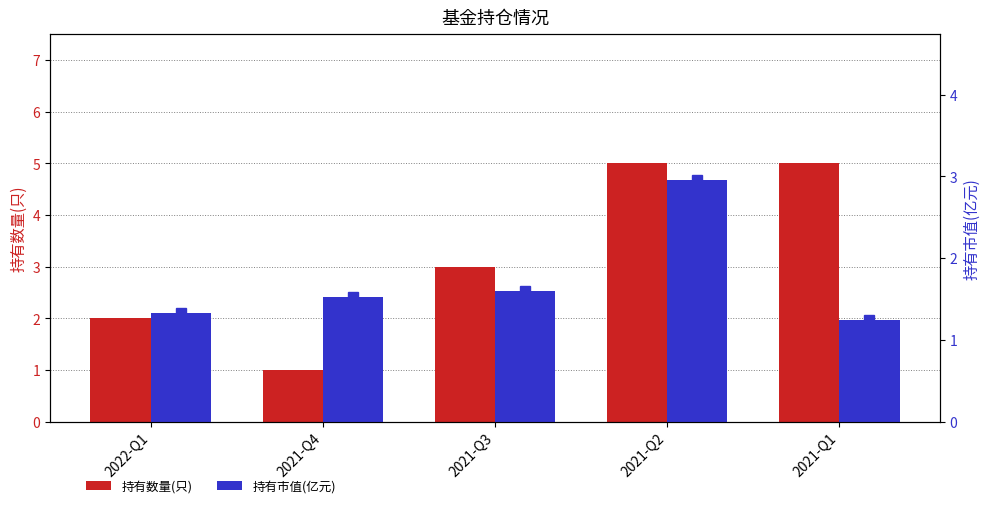

Which series has the largest range (max minus min)?

持有数量(只)